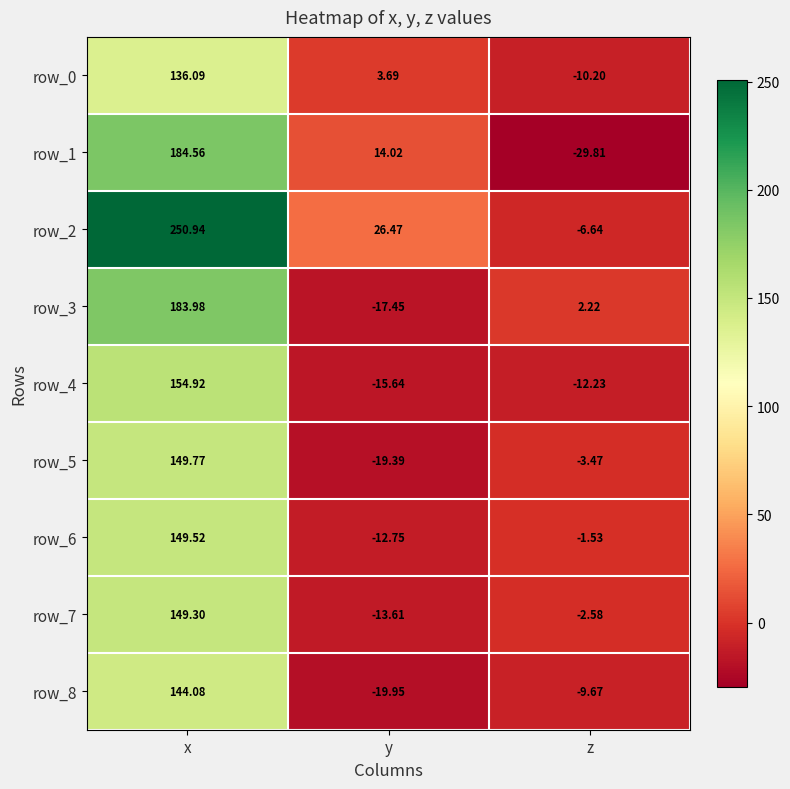

True or false: row_7 has a value of 49.5 at x.

False